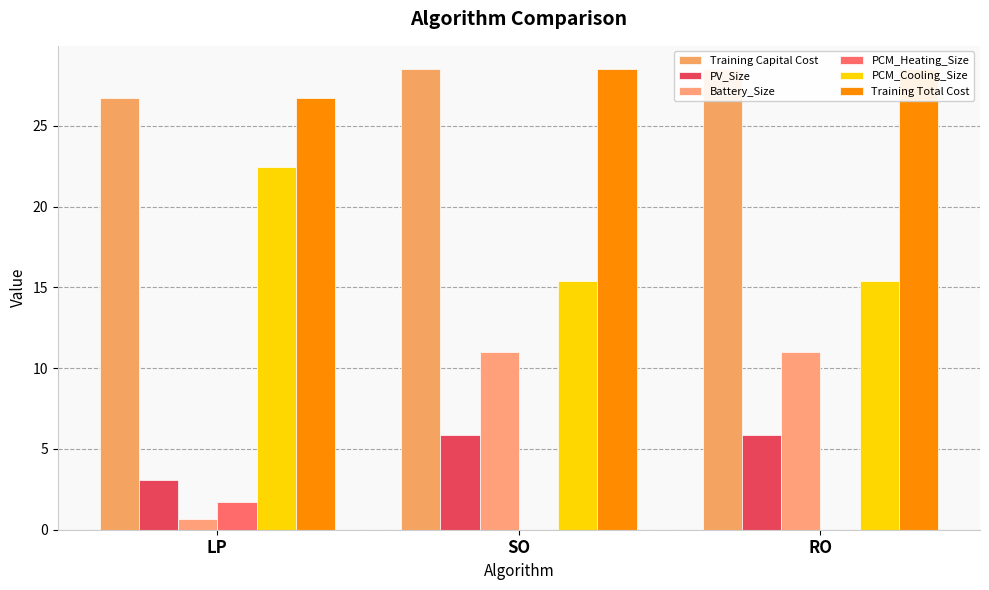

At how many categories does at least one series exceed 21?

3